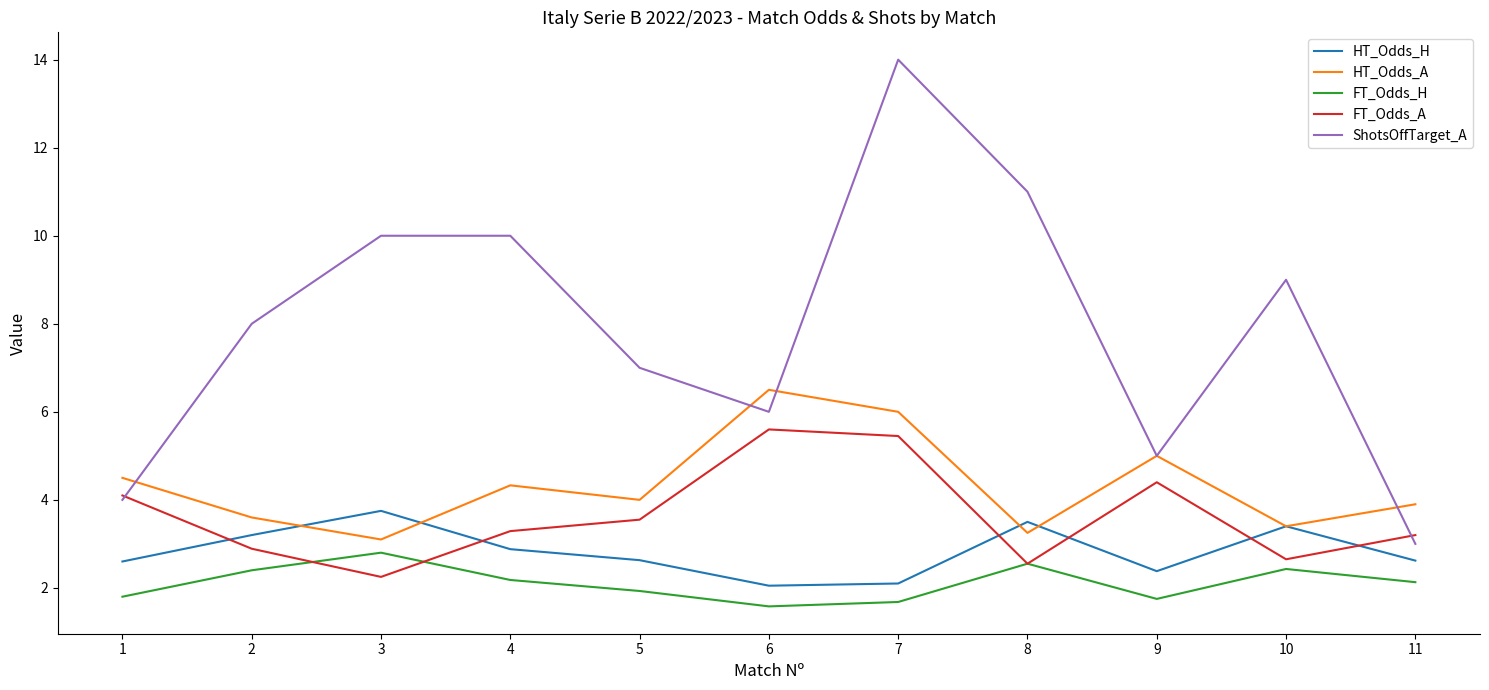

True or false: ShotsOffTarget_A and FT_Odds_H cross at least once.

False